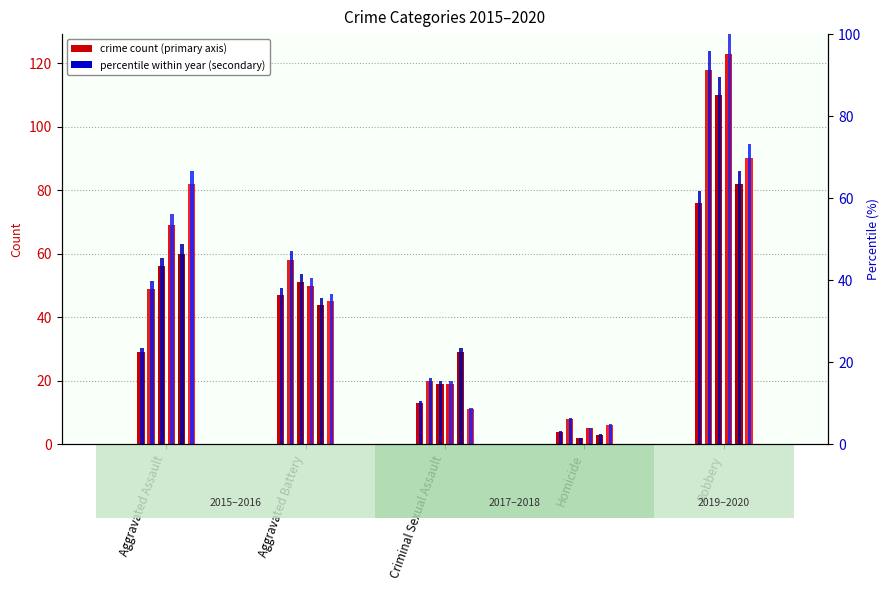

Is the value of 2015 count at Aggravated Battery greater than the value of 2015 pct at Homicide?

Yes